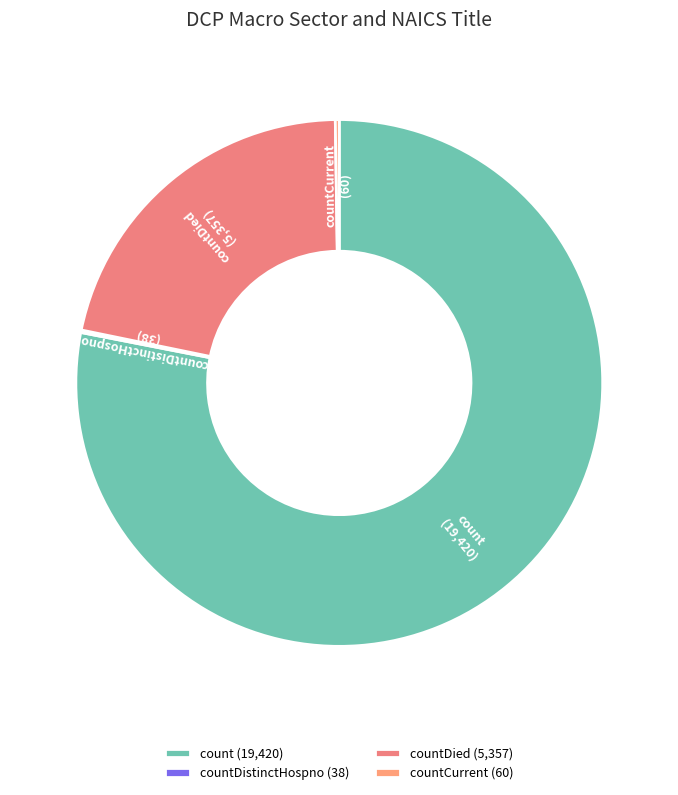

Is it true that countDied is 22% of the pie?

True